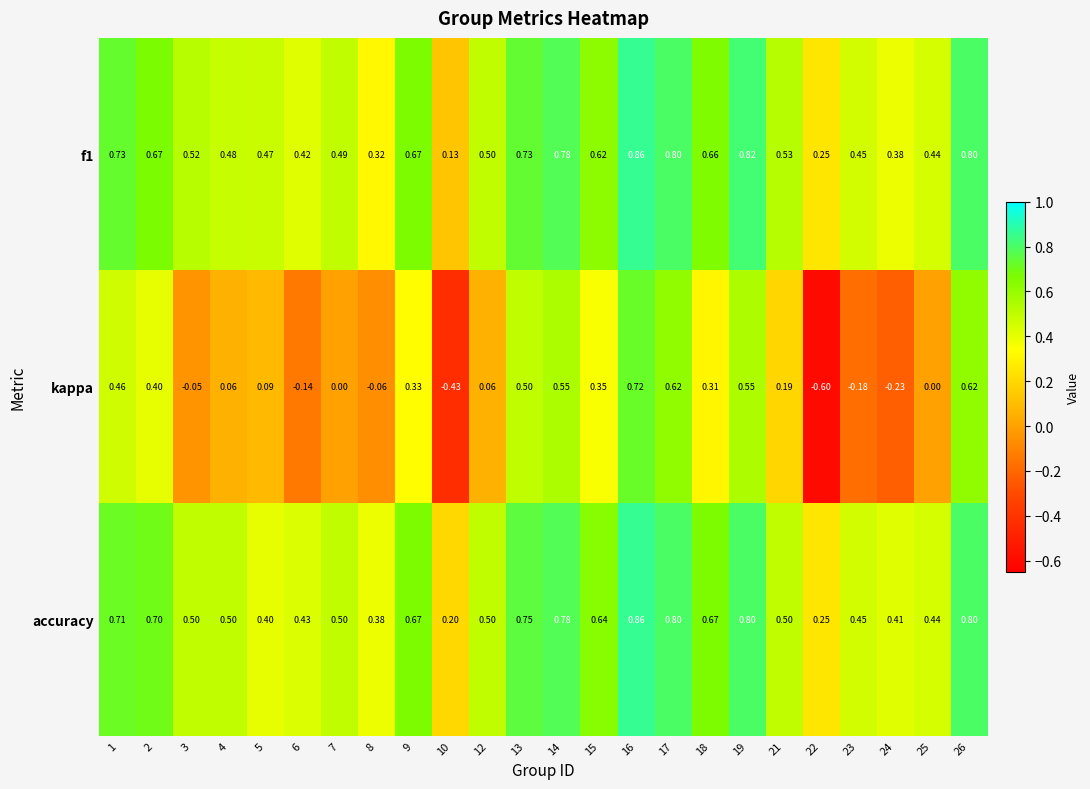

How many series are shown in this chart?

3